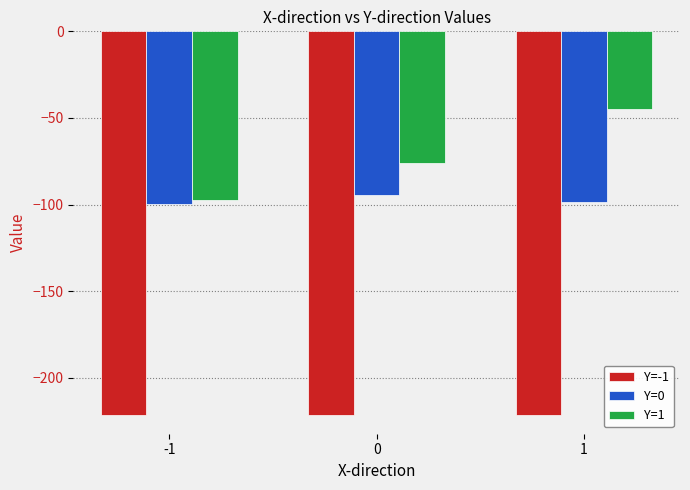

True or false: Y=-1 has a value of -221.2 at -1.

True